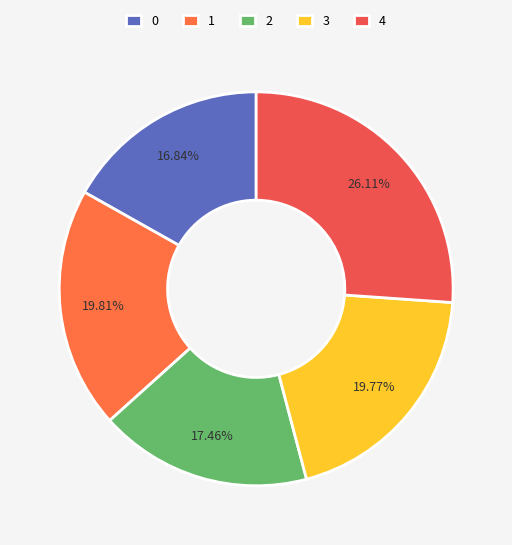

How much of the chart is everything except 4?

73.9%